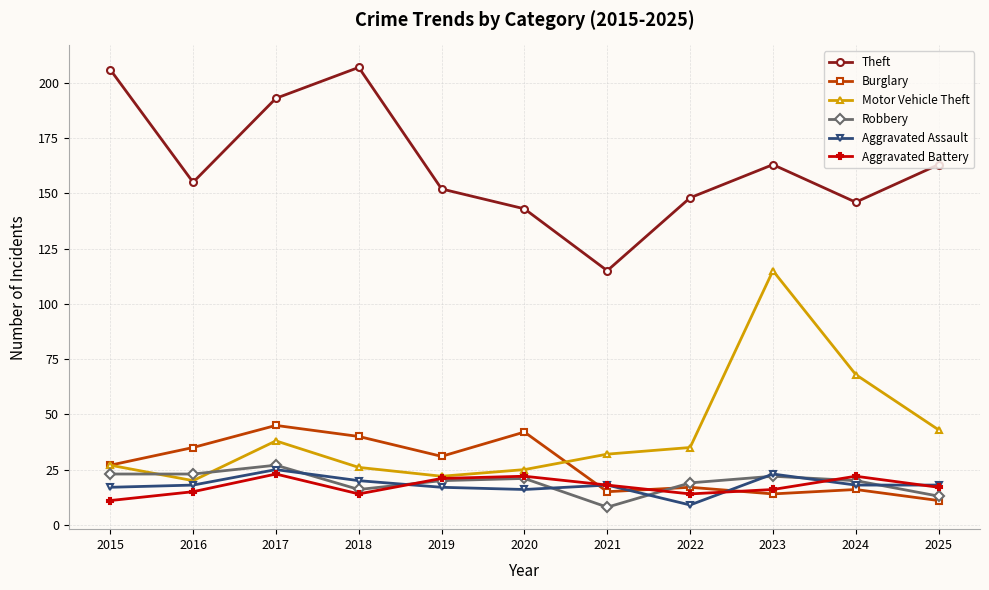

What is the difference between the maximum and minimum values in the Burglary series?

34